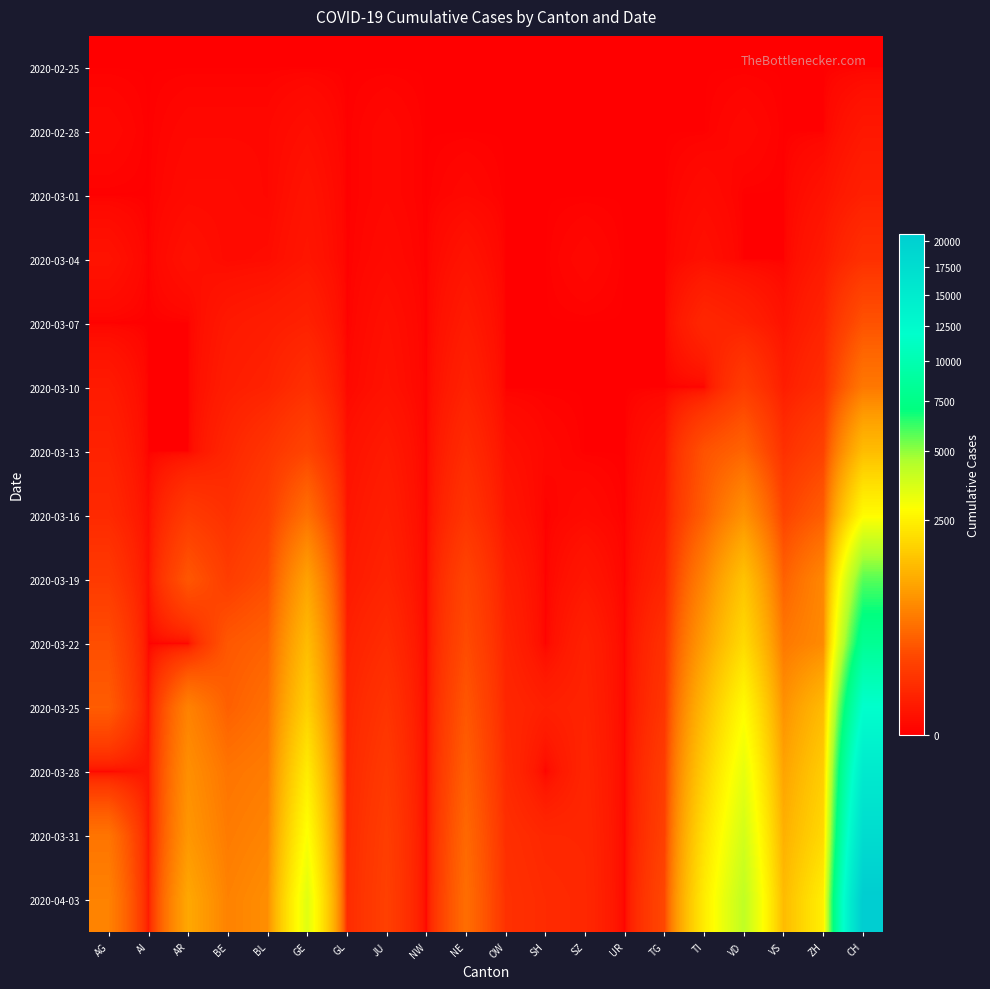

Rank the series by their maximum value, from lowest to highest.

2020-02-25, 2020-02-28, 2020-03-01, 2020-03-04, 2020-03-07, 2020-03-10, 2020-03-13, 2020-03-16, 2020-03-19, 2020-03-22, 2020-03-25, 2020-03-28, 2020-03-31, 2020-04-03